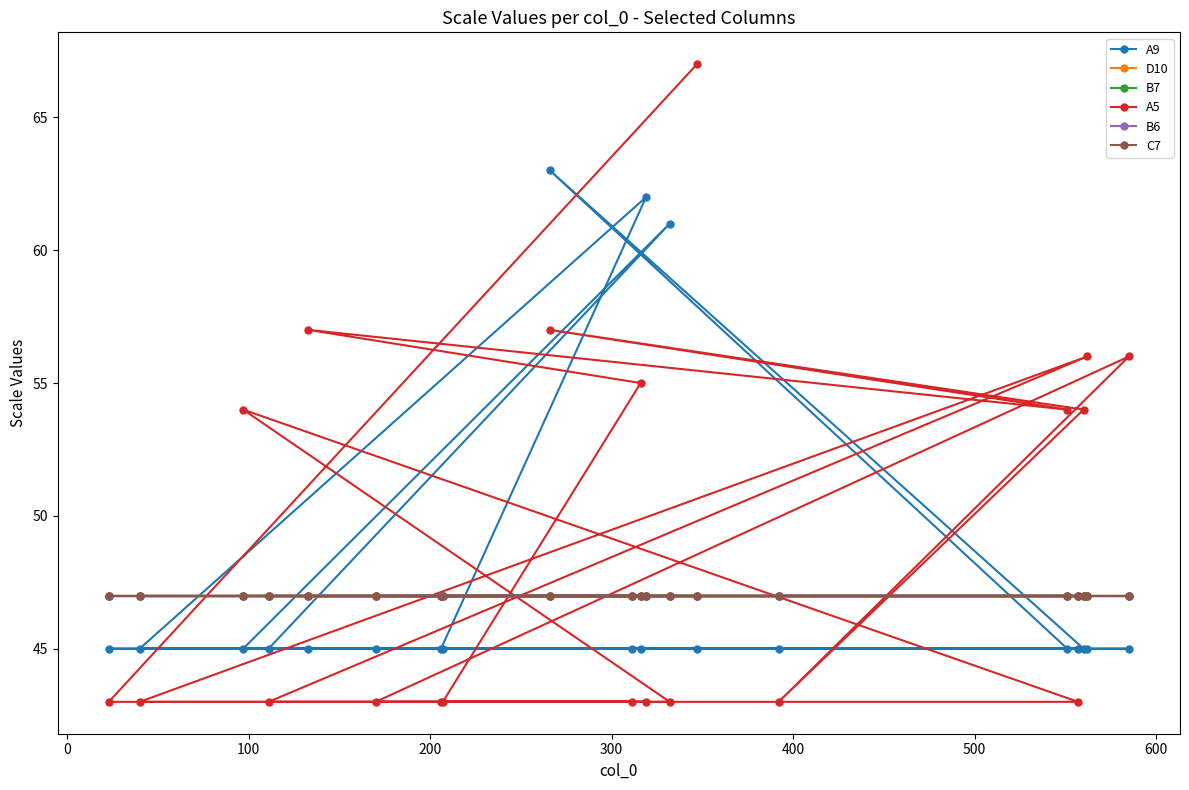

Does the chart have visible grid lines?

No